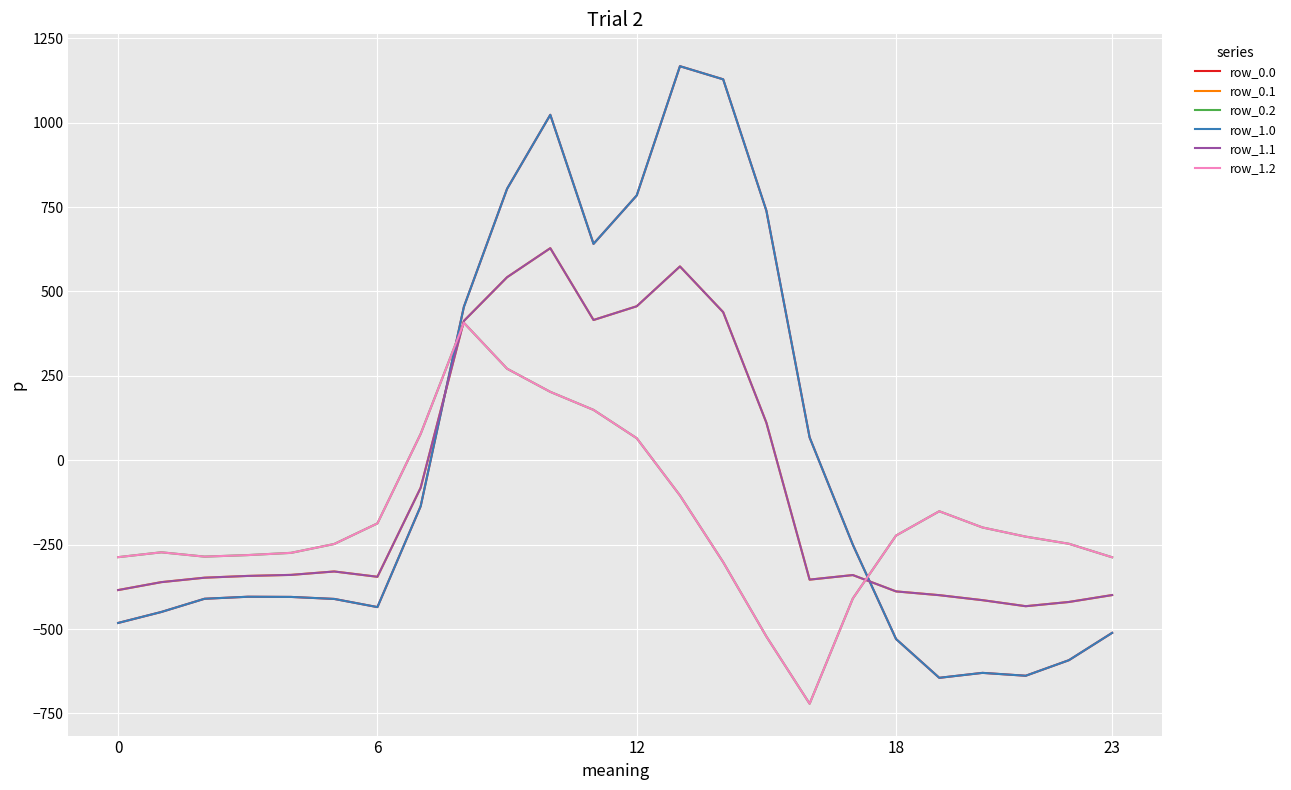

Does the chart display data point markers on the line(s)?

No